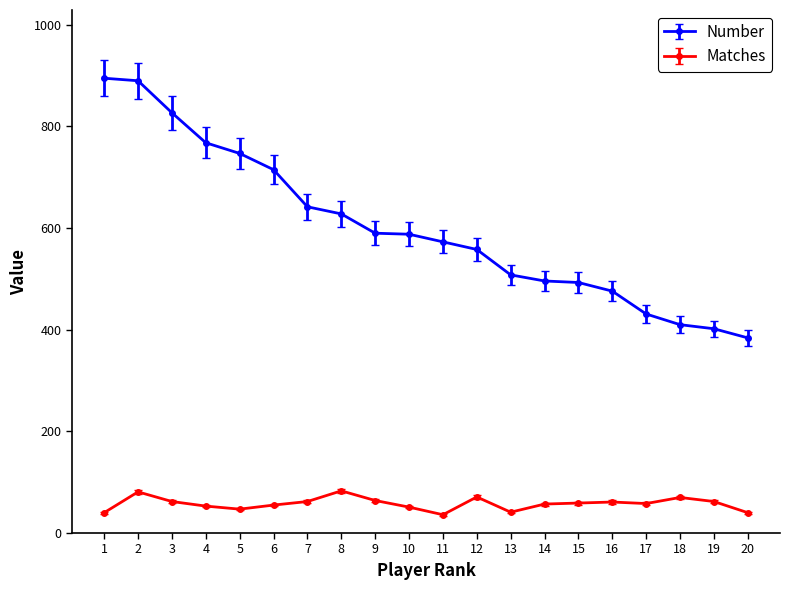

Which series has the largest total across all categories?

Number